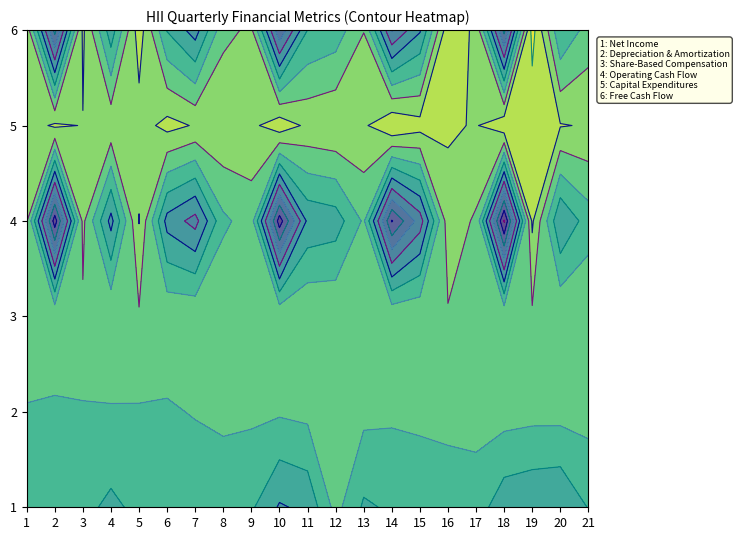

Reading right to left, what are all the values shown in this chart?

Net Income: 156	239	229	212	118	128	154	149	172	53	222	249	148	129	147	120	140	178	138	123	129
Depreciation & Amortization: 50	53	54	46	52	54	55	66	58	60	59	70	65	63	74	91	87	87	89	95	87
Share-Based Compensation: 7	8	12	9	5	7	7	11	7	6	3	7	9	3	7	14	9	7	12	8	12
Operating Cash Flow: 120	239	-93	648	11	-44	363	566	68	201	222	602	43	96	350	271	-83	267	-19	601	-9
Capital Expenditures: -73	-85	-102	-142	-74	-91	-113	-158	-66	-75	-62	-133	-59	-73	-73	-106	-43	-59	-77	-93	-40
Free Cash Flow: 47	154	-195	506	-63	-135	250	408	2	126	160	469	-16	23	277	165	-126	208	-96	508	-49